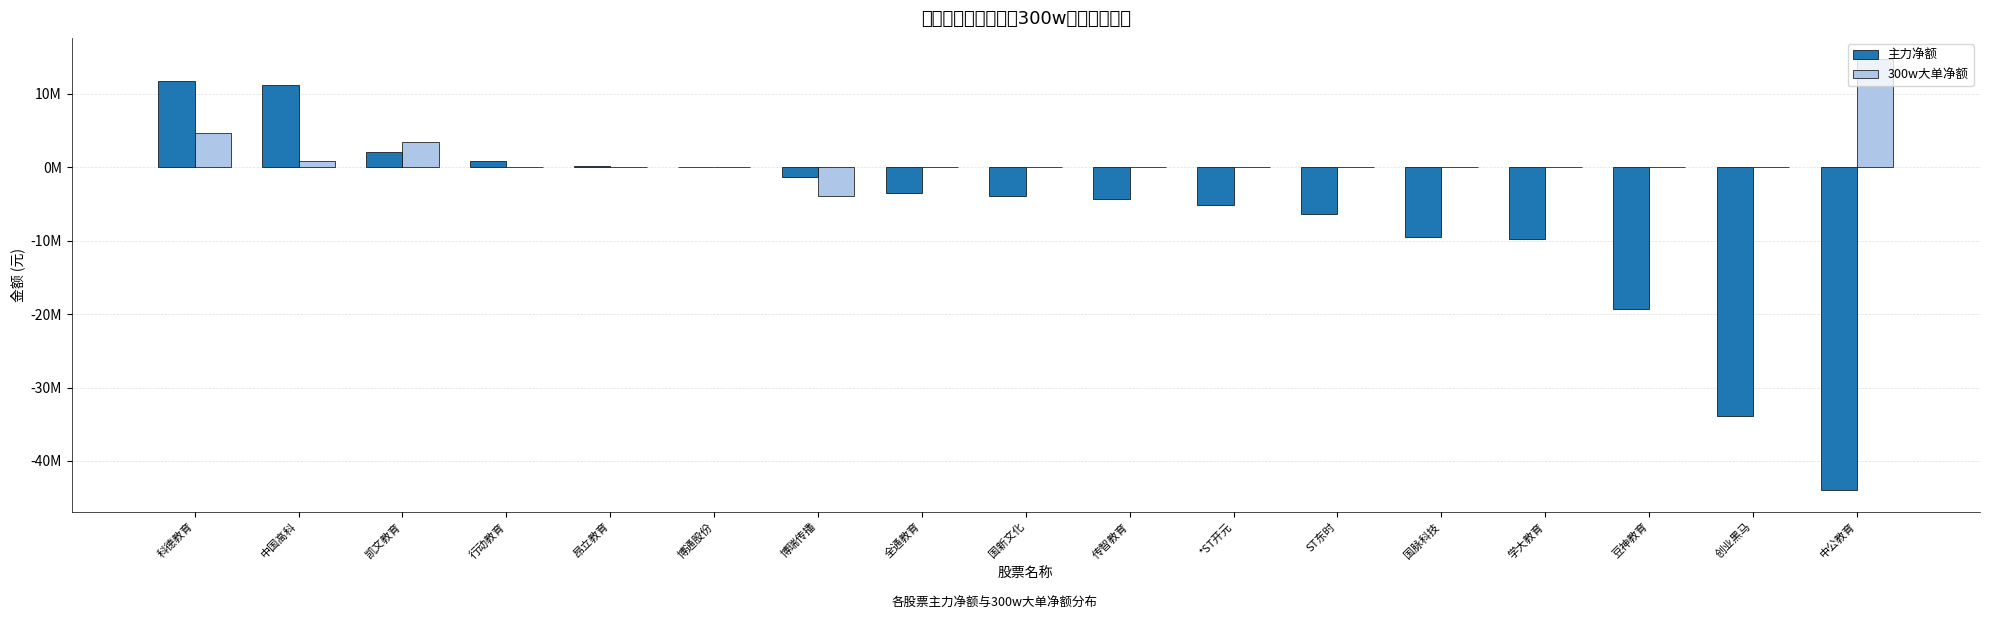

What is the average value of the 300w大单净额 series?

1165386